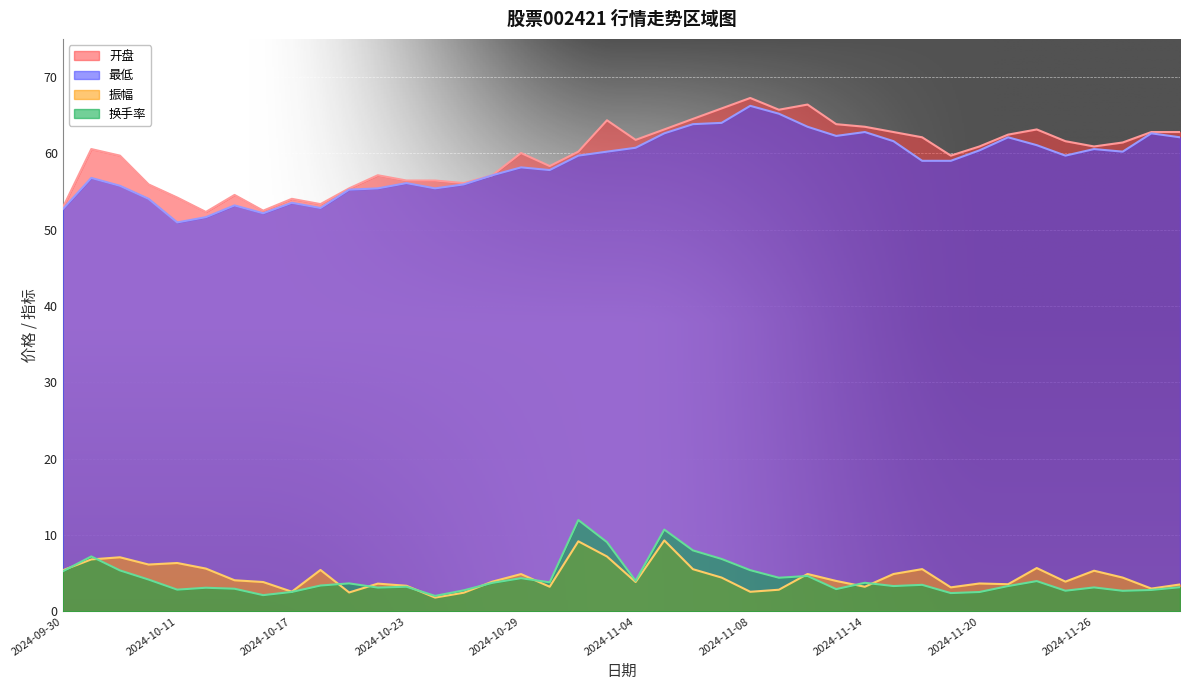

Is the value of 最低 at 2024-11-11 greater than the value of 换手率 at 2024-11-25?

Yes